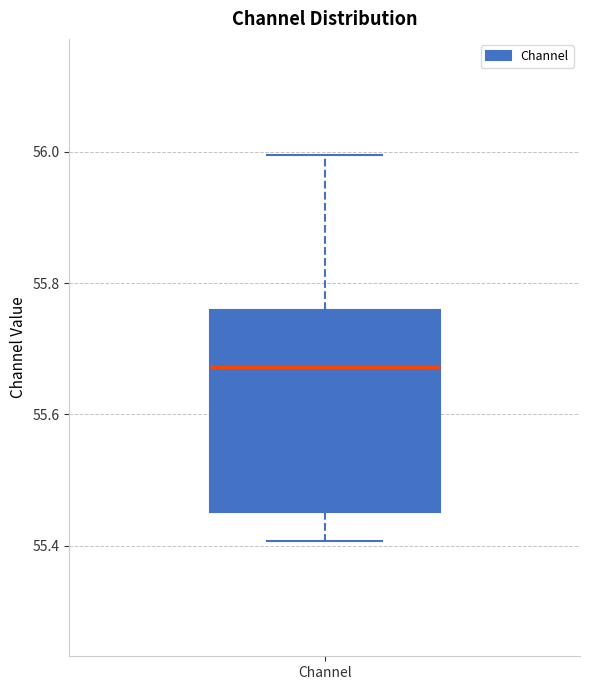

Transcribe this box plot: give where the median line is, the range the box spans, and where the two whiskers end, as read against the y-axis. The values are not printed on the chart, so give them approximately, as read against the axis.

median 55.68, box 55.46 to 55.76, whiskers 55.40 to 56.00